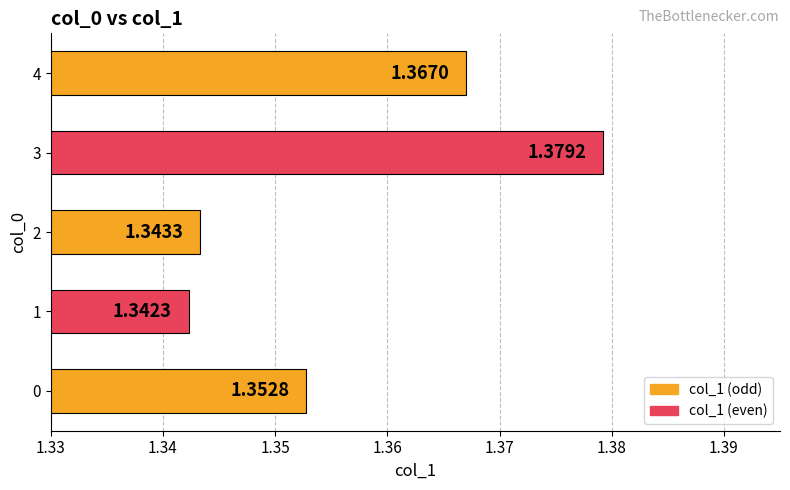

List the labels in order of value, largest first.

3, 4, 0, 2, 1